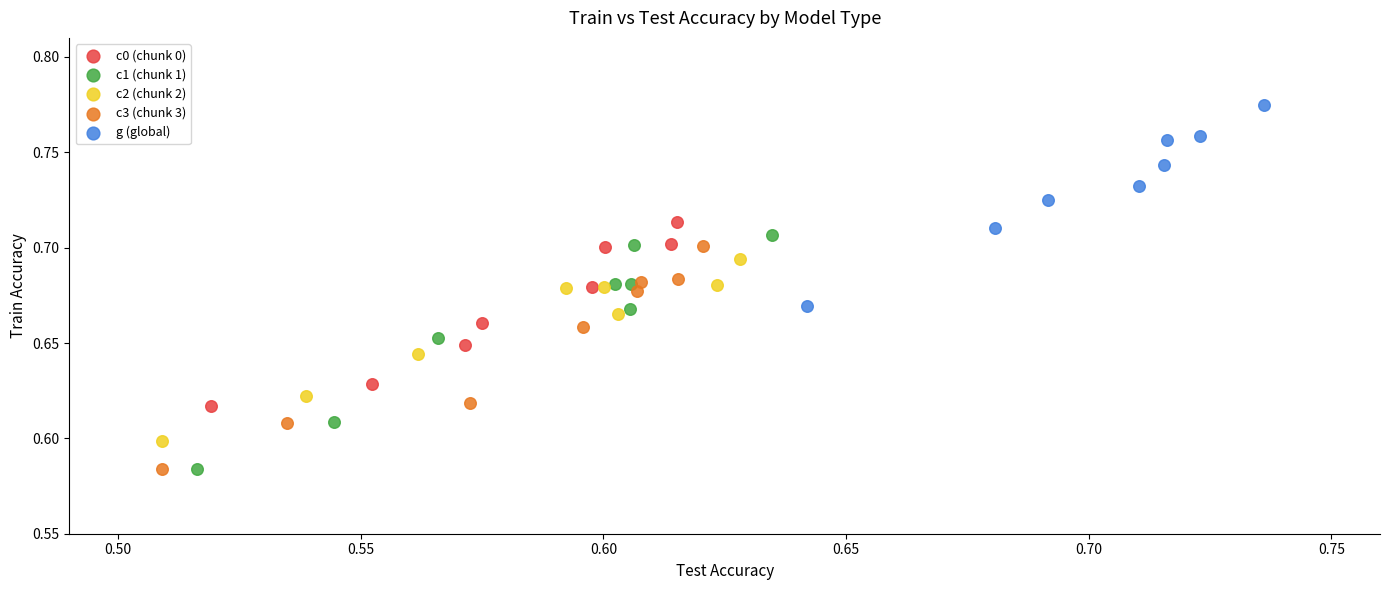

Which series contains the highest Y value?

g (global)